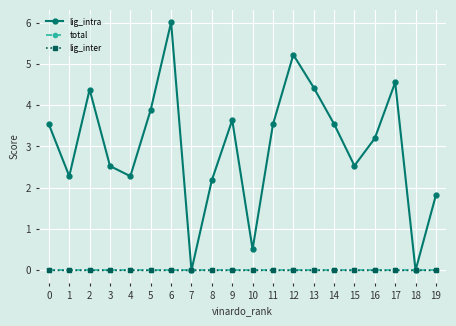

True or false: lig_intra has a value of 3.5 at 15.

False